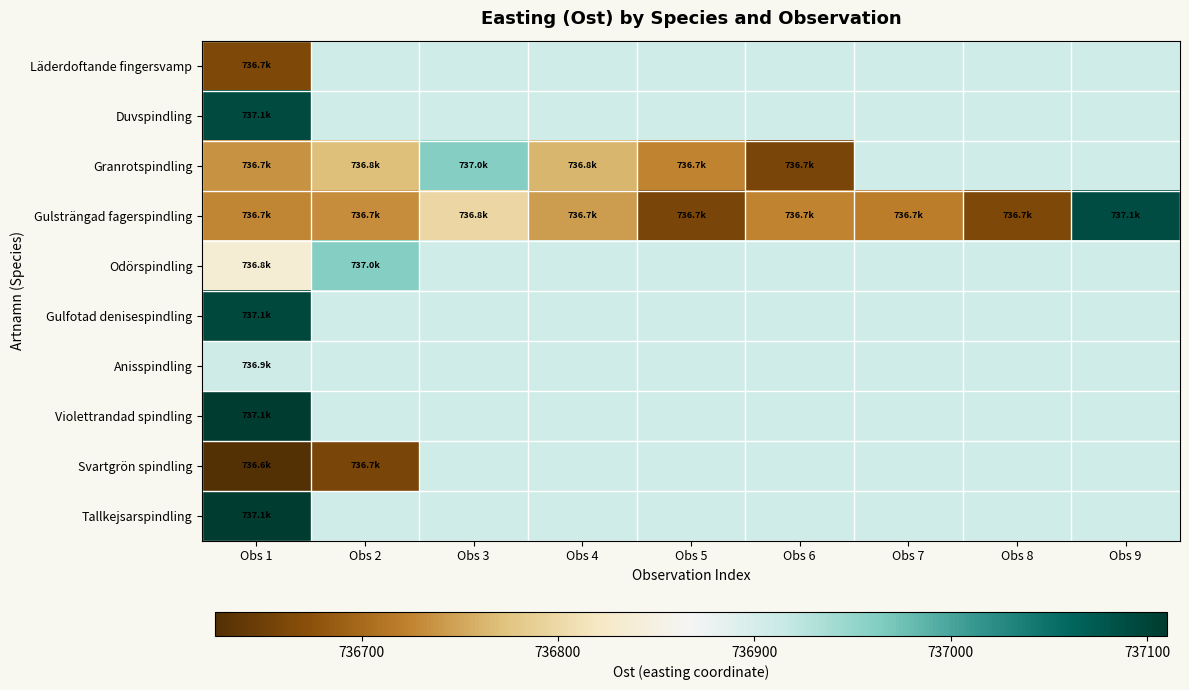

Count the number of data series in this chart.

10